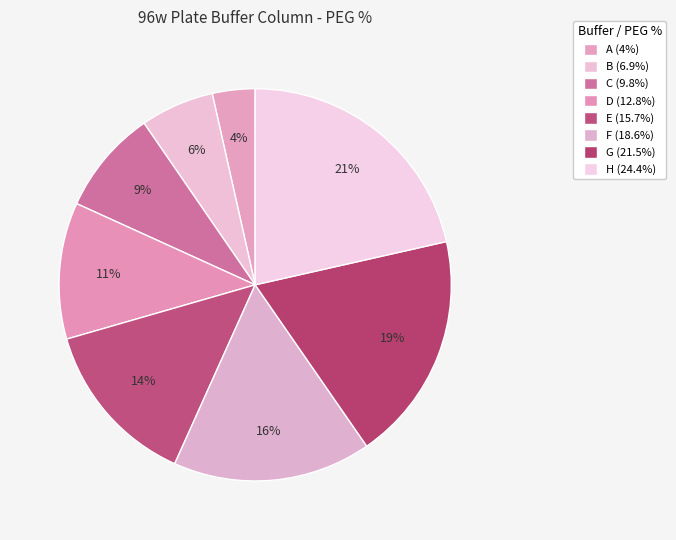

To the nearest percent, what portion does F represent?

16%